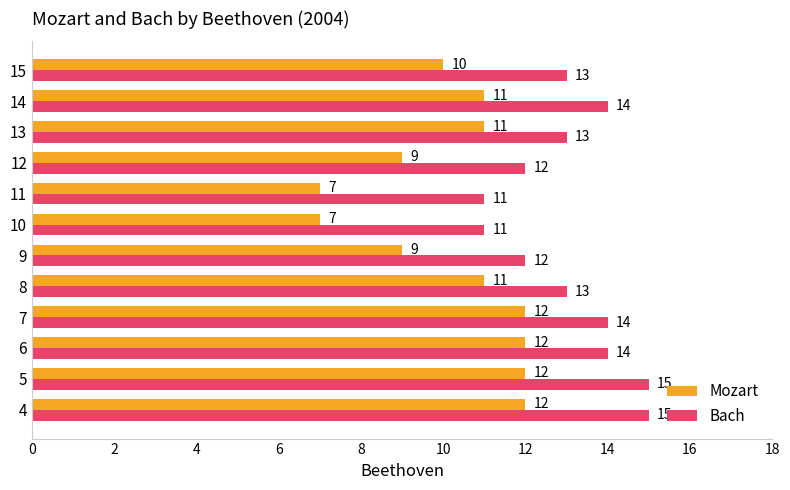

What is the lowest value of the Bach series?

11